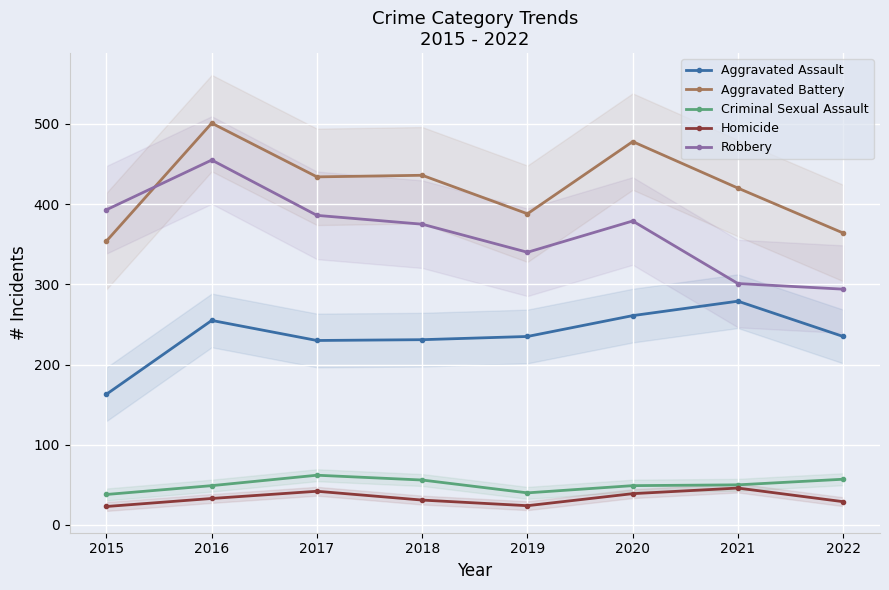

True or false: Aggravated Battery has more than 0 points higher than both neighbors.

True